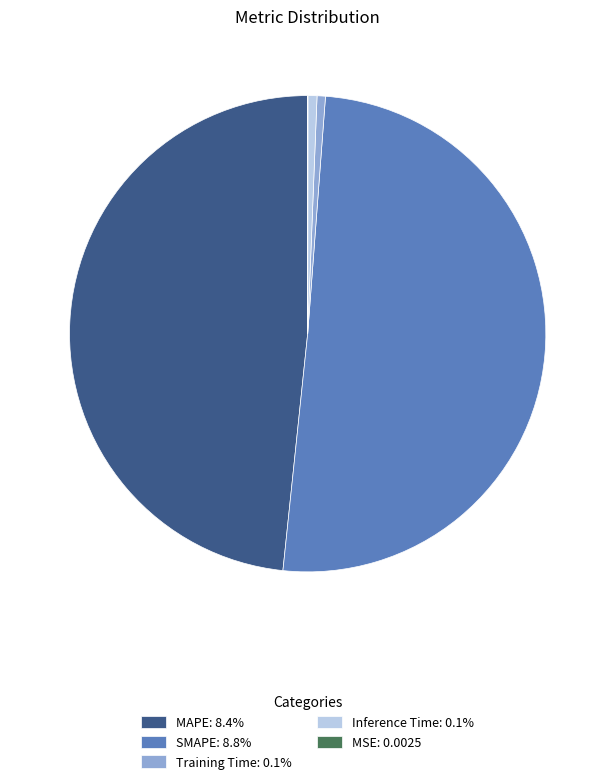

What is the ratio of the value at MAPE: 8.4% to the value at SMAPE: 8.8%?

1.0